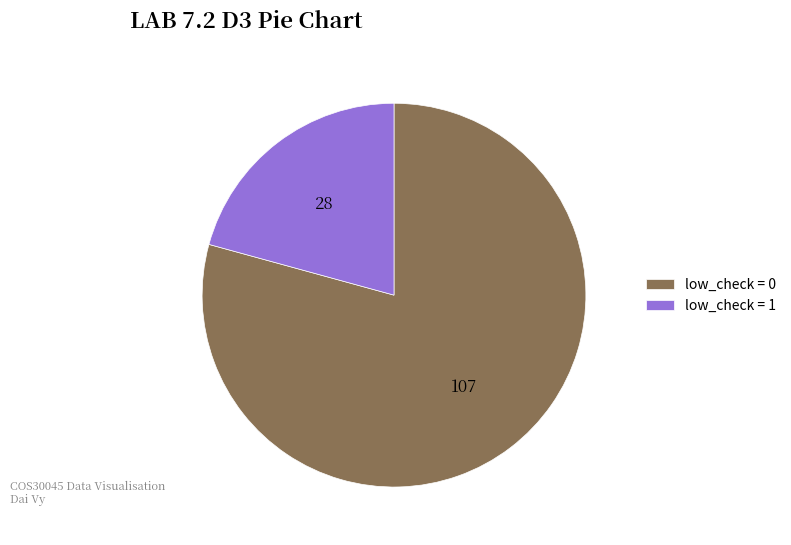

Between low_check = 0 and low_check = 1, which is larger?

low_check = 0